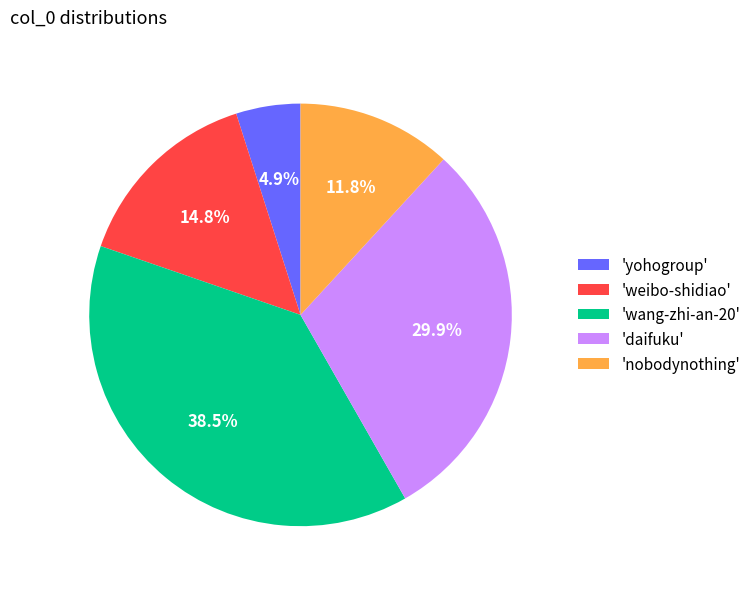

What is the smallest slice in the pie chart?

'yohogroup'